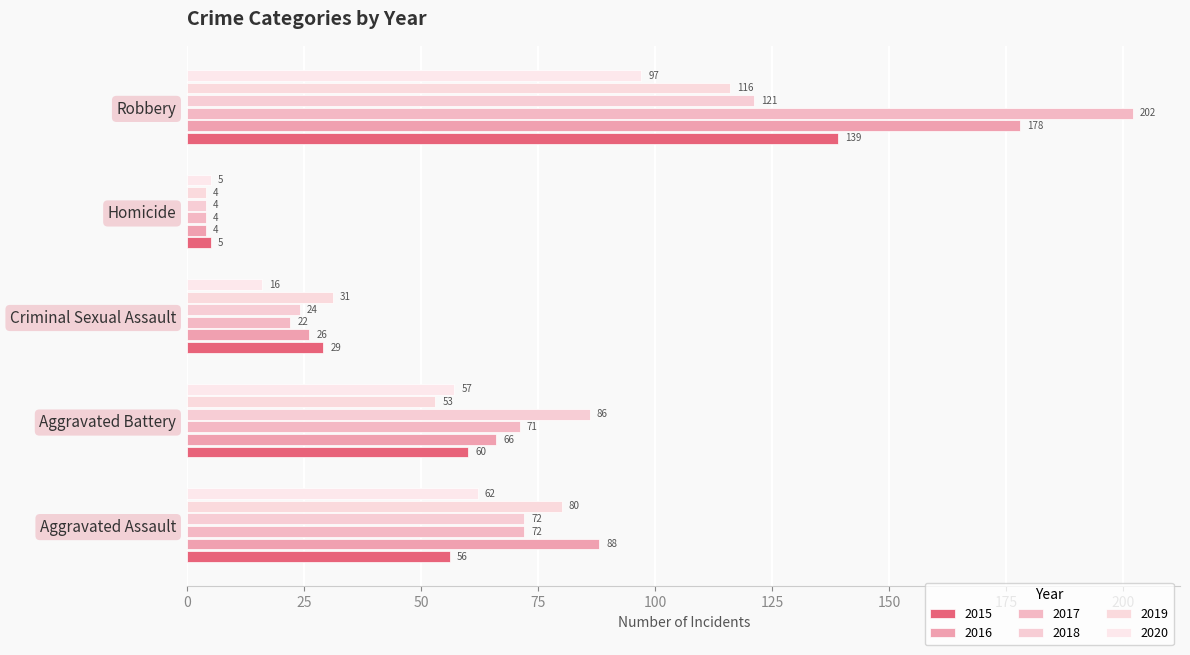

What is the lowest value of the 2015 series?

5